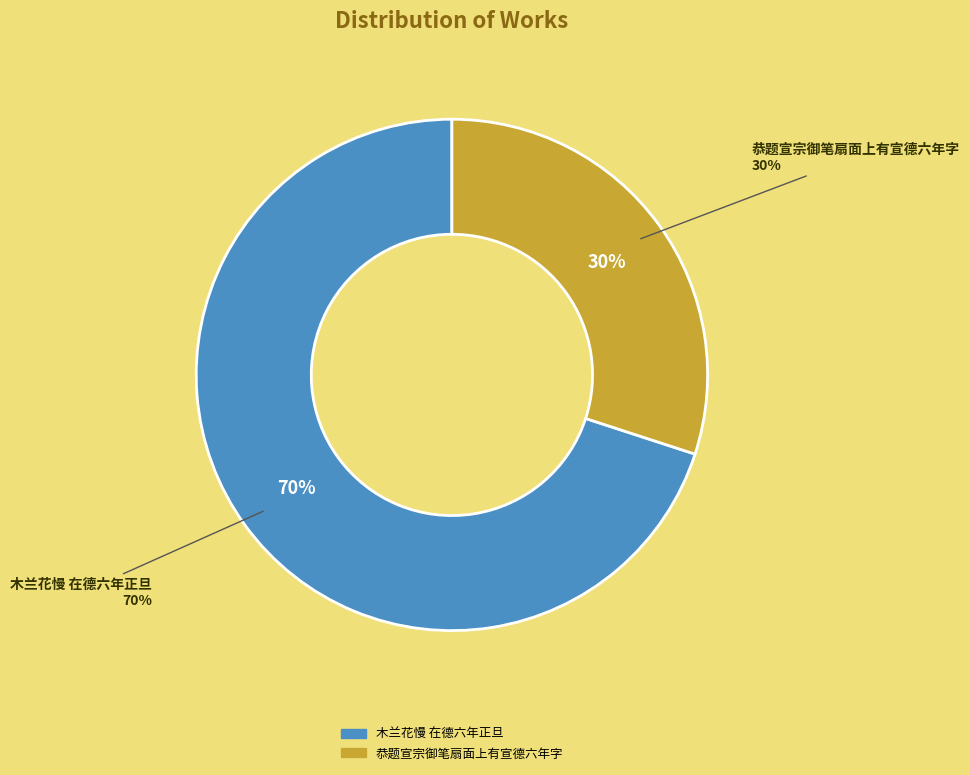

Which slice represents more than half of the pie?

木兰花慢 在德六年正旦